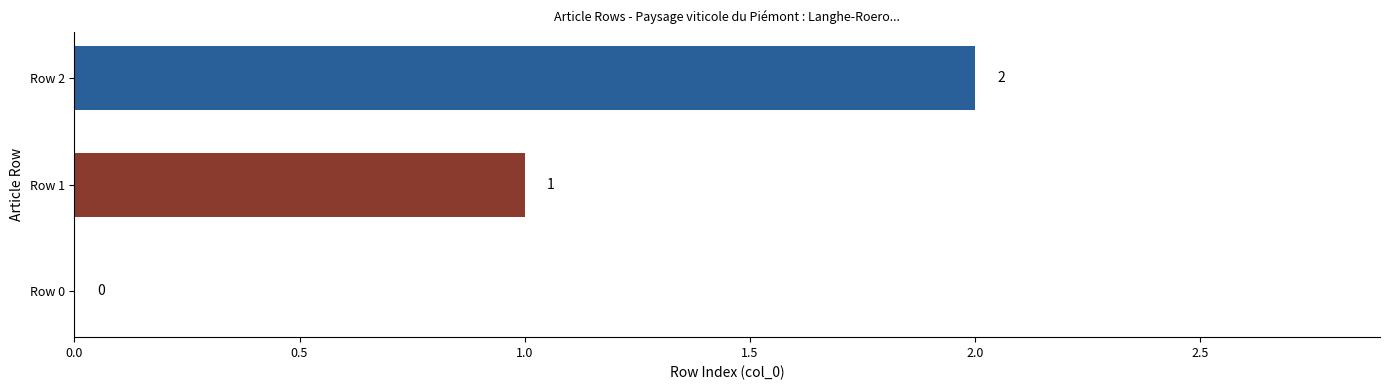

What is the change in value from Row 0 to Row 2?

+2